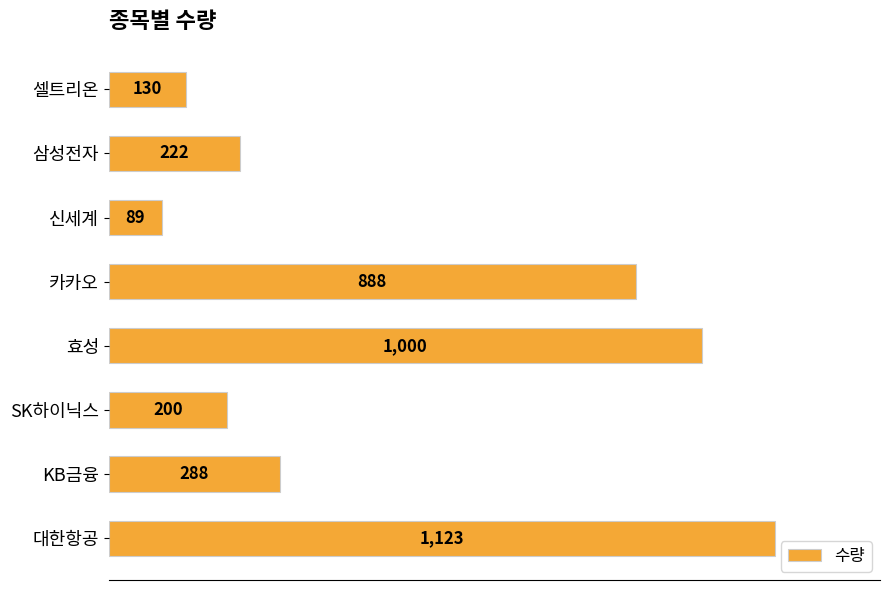

Which category has the lowest value across all series?

신세계